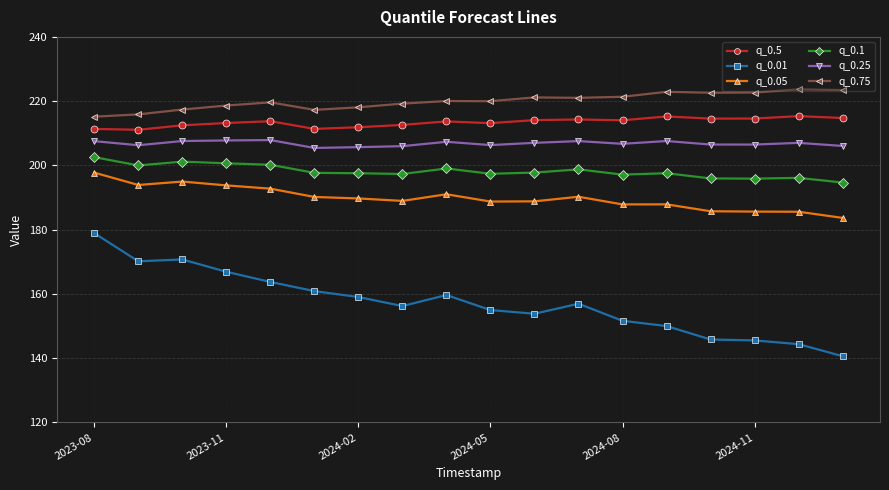

What is the lowest value of the q_0.1 series?

194.7